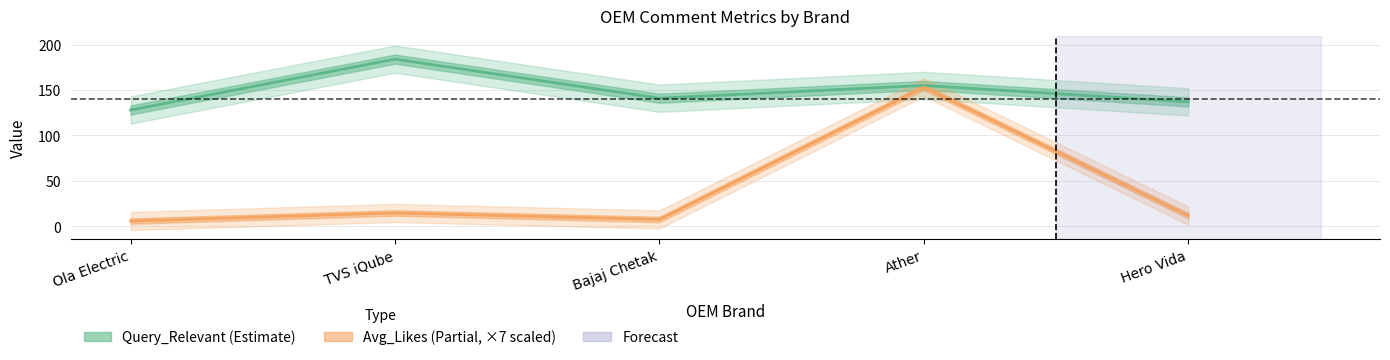

True or false: Avg_Likes and Query_Relevant cross at least once.

False